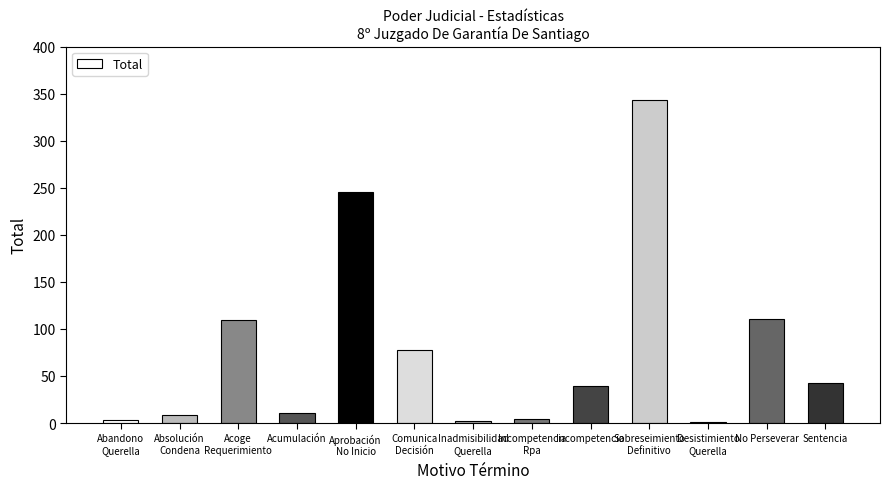

What is the average value?

77